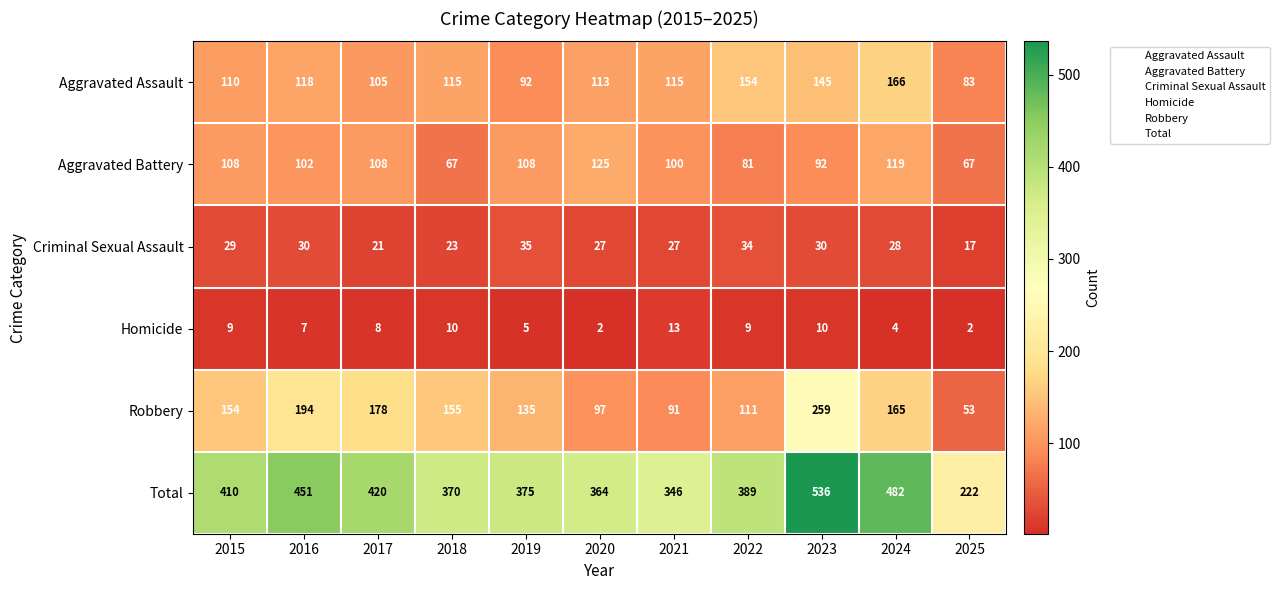

Where does the Aggravated Assault series first go above 115?

2016